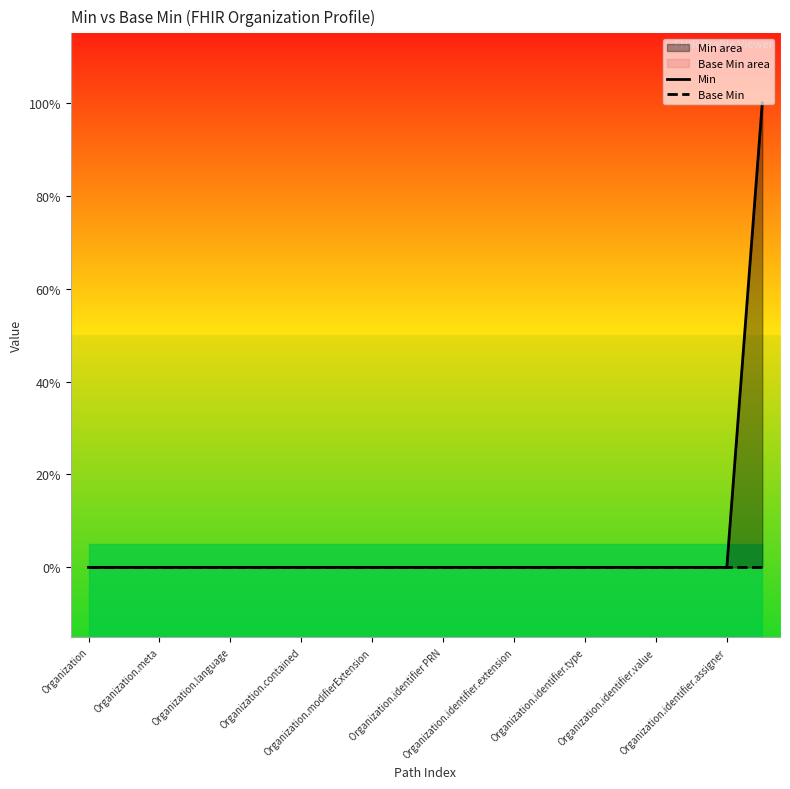

True or false: Base Min has a value of 0 at Organization.

True